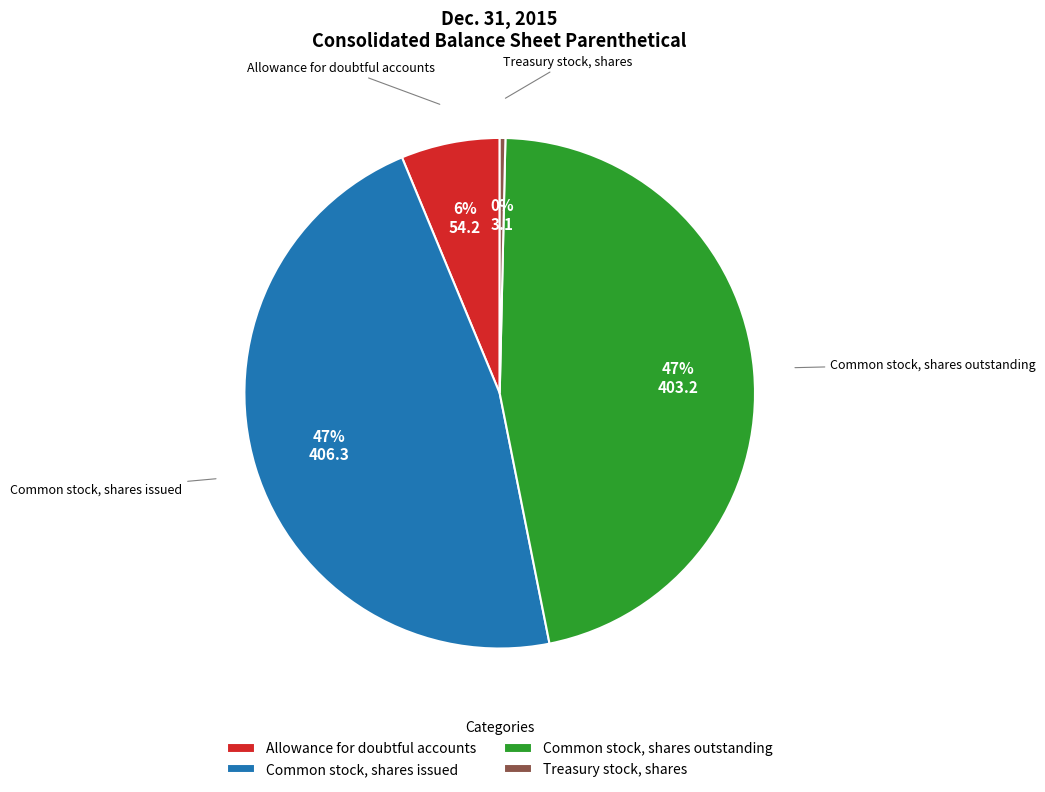

To the nearest percent, what is the difference between the Treasury stock, shares and Common stock, shares issued slice percentages?

47%